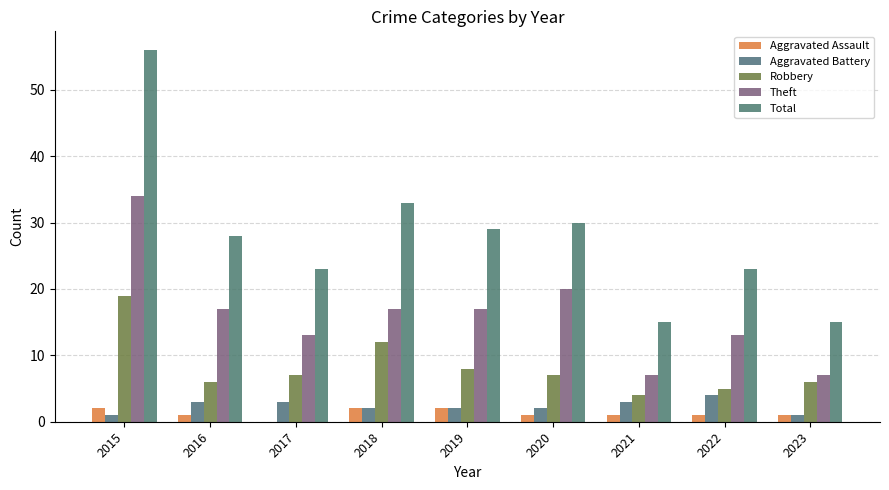

At which category does the chart reach its peak across all series?

2015